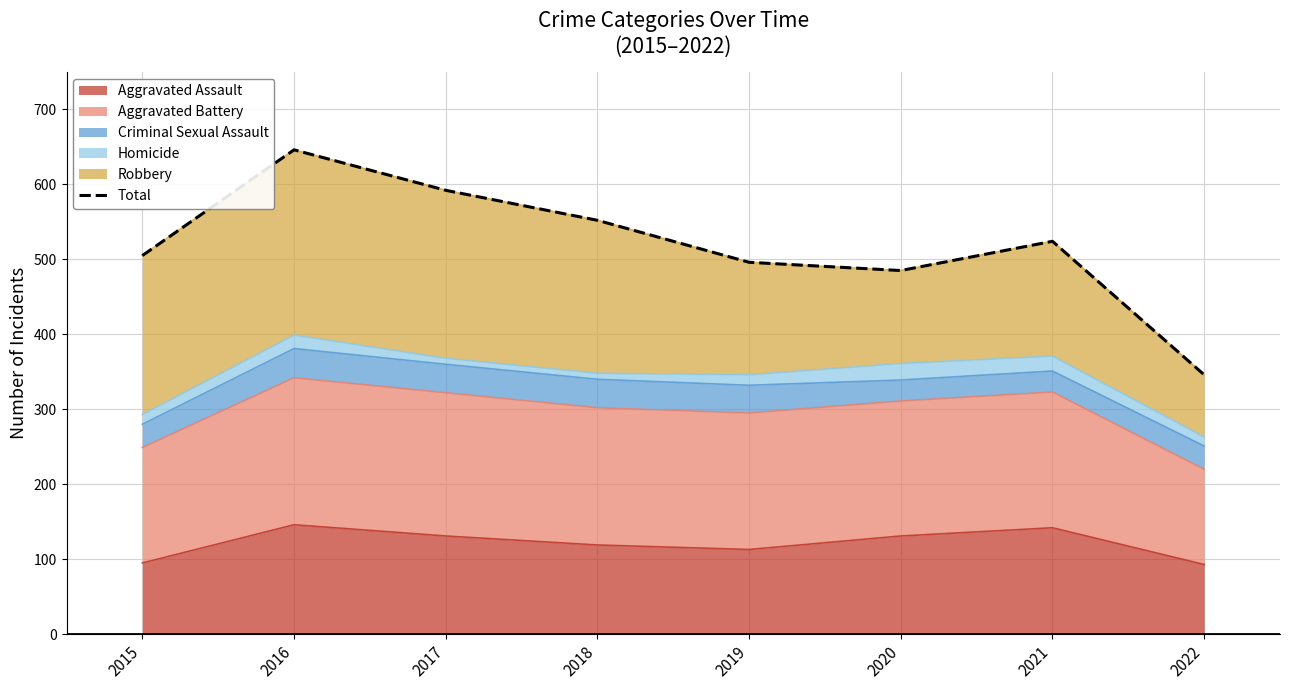

Reading right to left, transcribe all the data shown in this chart.

2022=346	2021=524	2020=485	2019=496	2018=552	2017=592	2016=646	2015=505